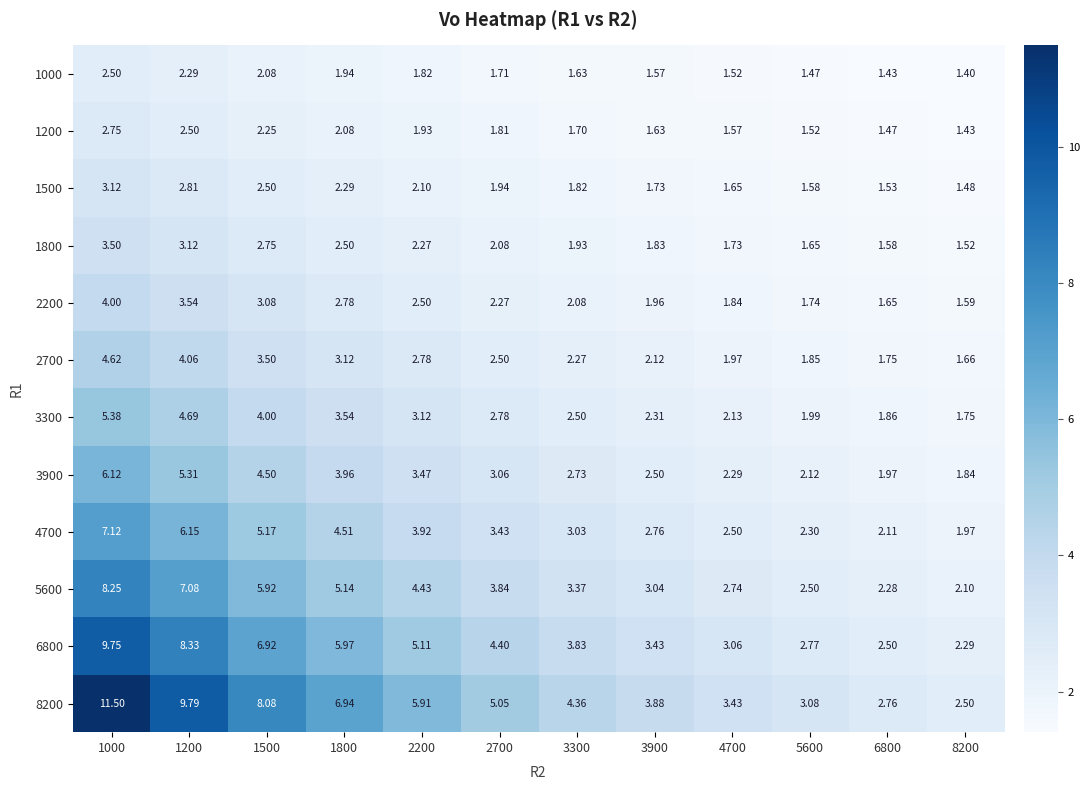

How many values in the 5600 series are below 3?

4